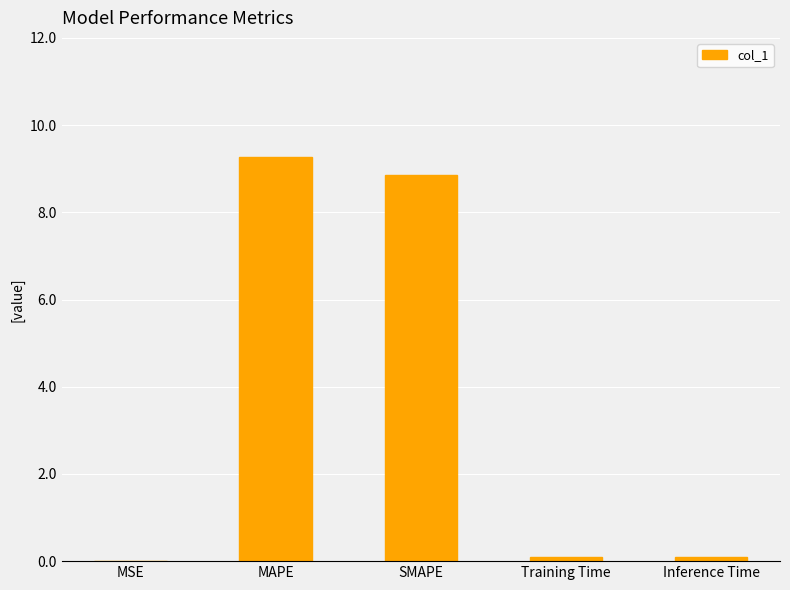

Which label corresponds to the largest value in the chart?

MAPE